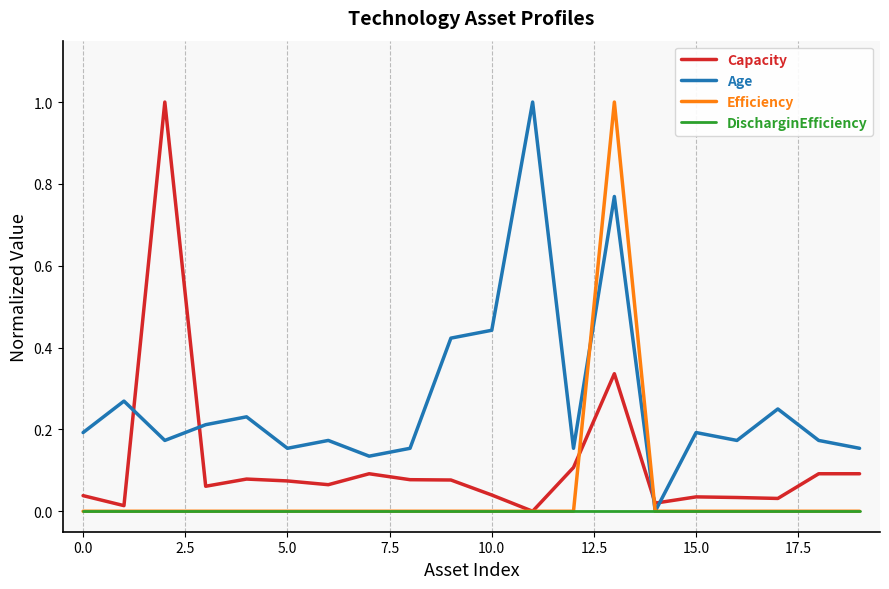

Which series has the largest total across all categories?

Age